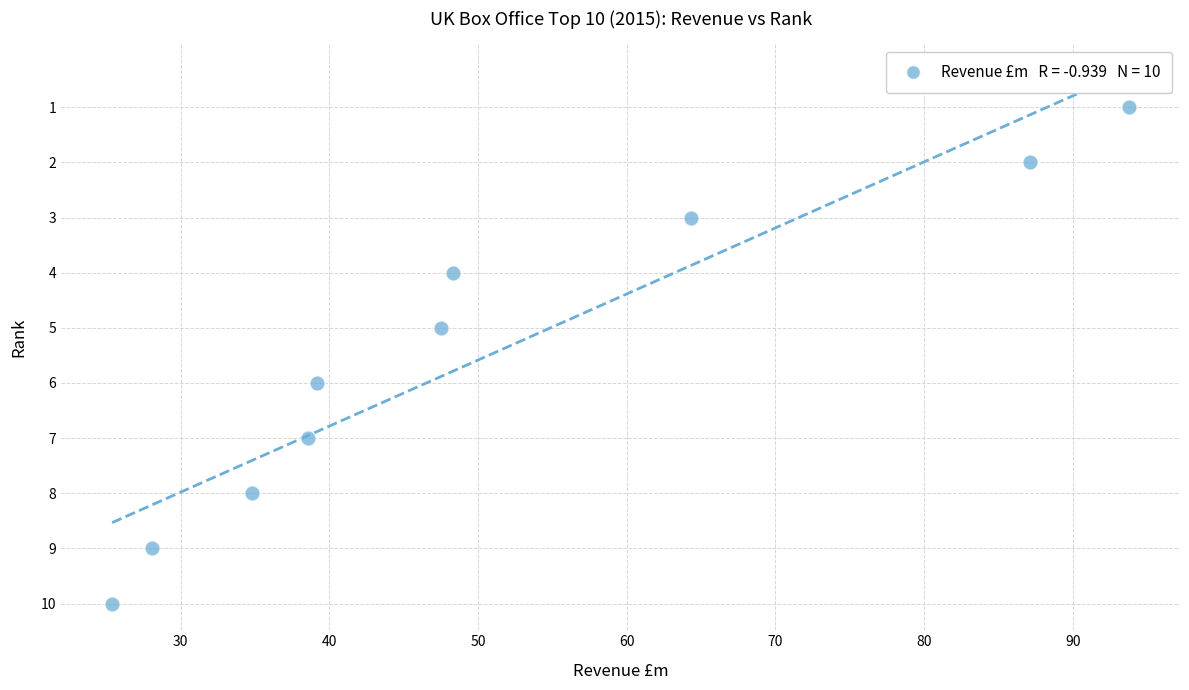

What is the average Y value?

6